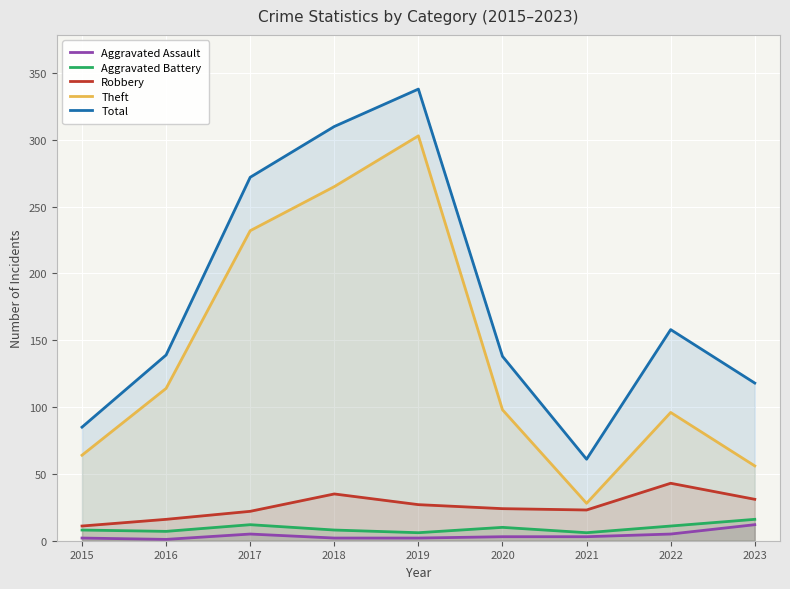

How many lines are shown in the chart?

5